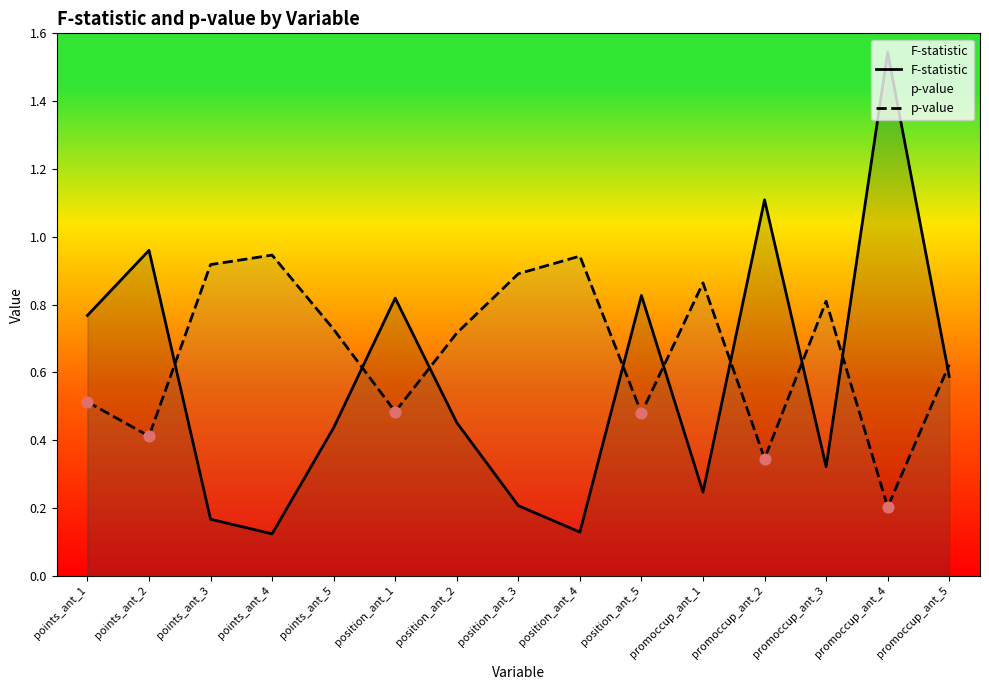

Which series has the largest Y range (max minus min)?

F-statistic